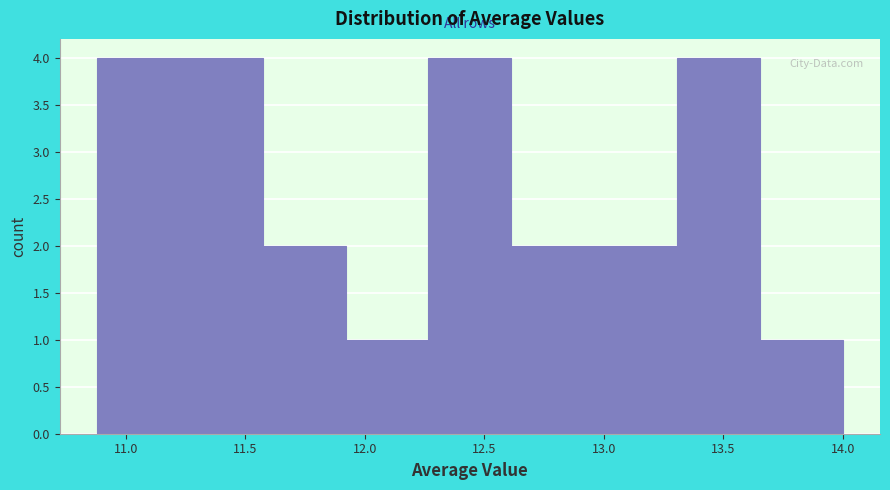

Reading left to right, transcribe this chart: for each bar, give the range it covers on the x-axis and its height. Neither the bar edges nor the heights are printed on the chart, so give them approximately, as read against the axes.

10.90 to 11.25: 4
11.25 to 11.55: 4
11.55 to 11.90: 2
11.90 to 12.25: 1
12.25 to 12.60: 4
12.60 to 12.95: 2
12.95 to 13.30: 2
13.30 to 13.65: 4
13.65 to 14.00: 1